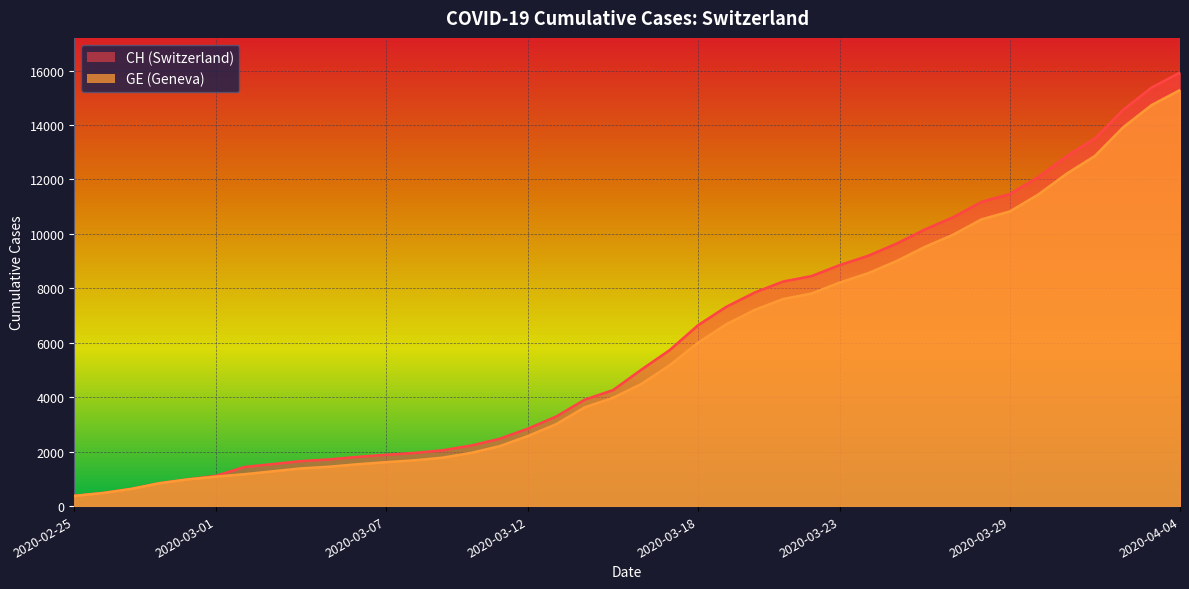

How many lines are shown in the chart?

2